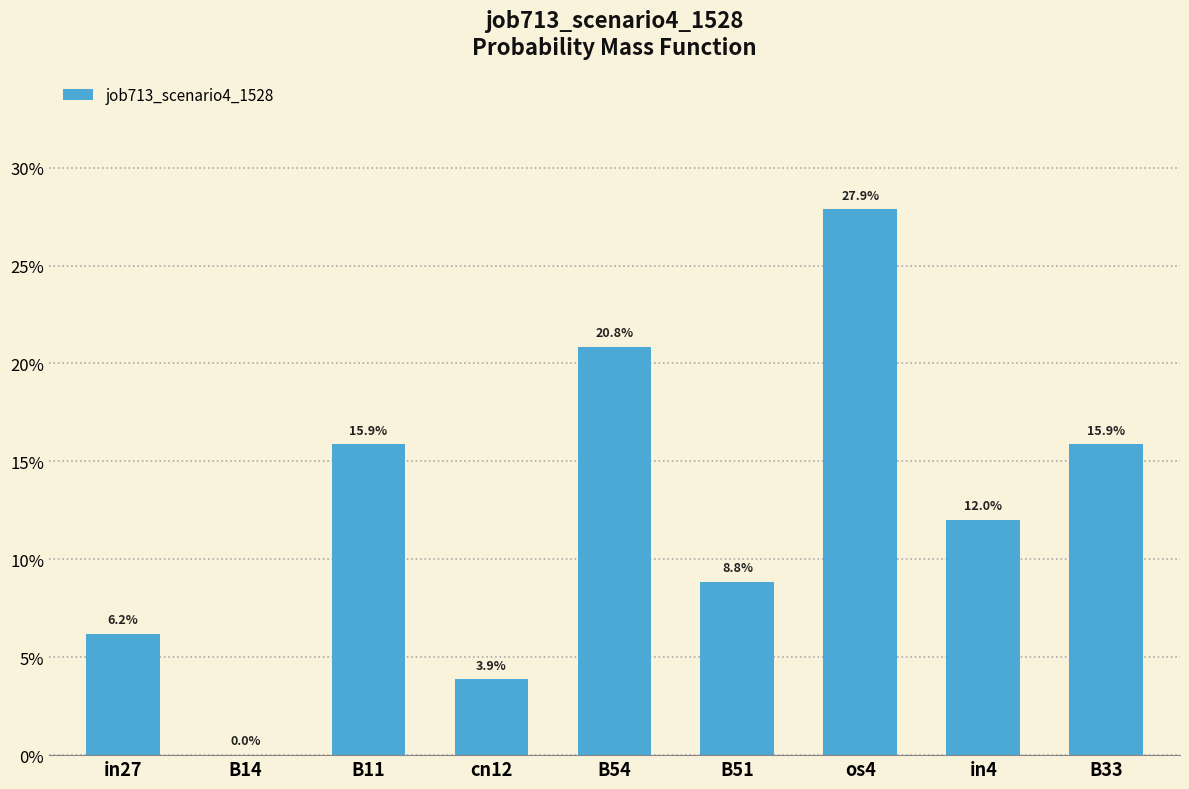

What is the sum of all values?

1.1